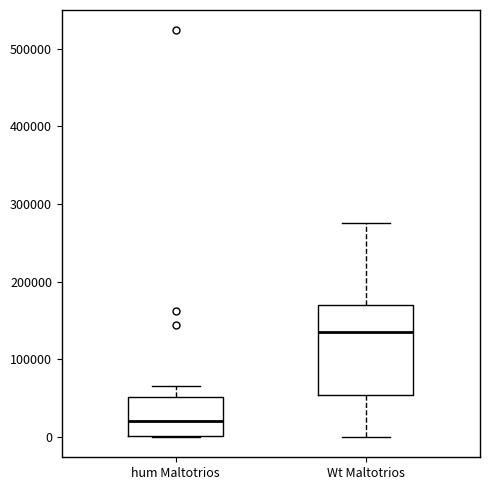

Which box has the lowest median line?

hum Maltotrios